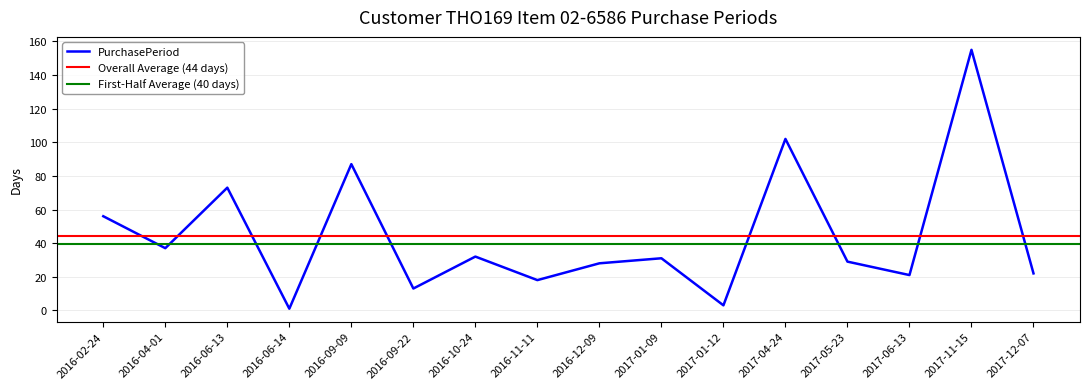

The value at 2016-04-01 is 37. True or false?

True